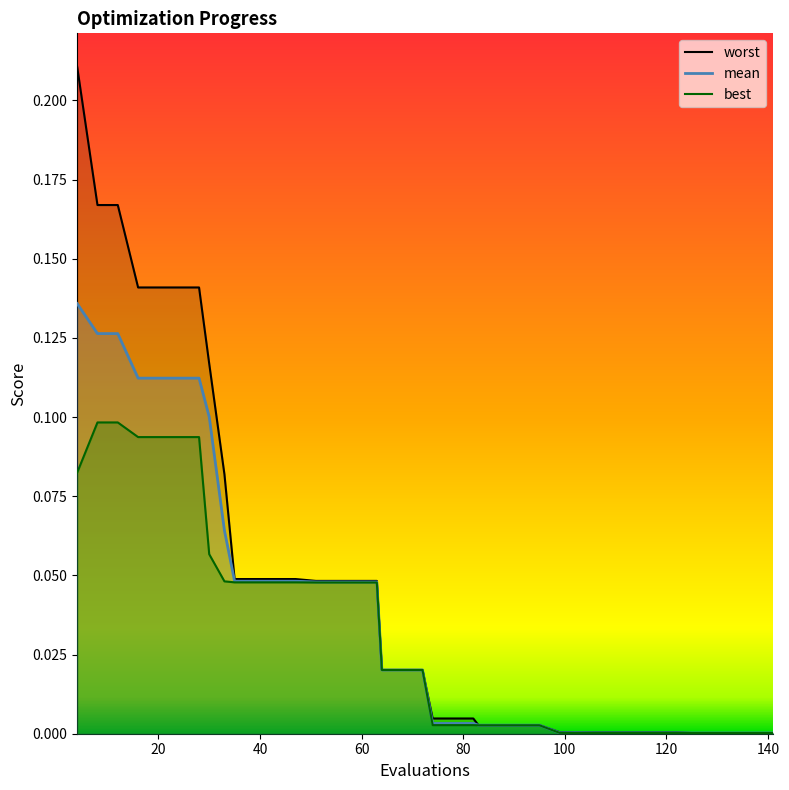

Does the chart display data point markers on the line(s)?

No